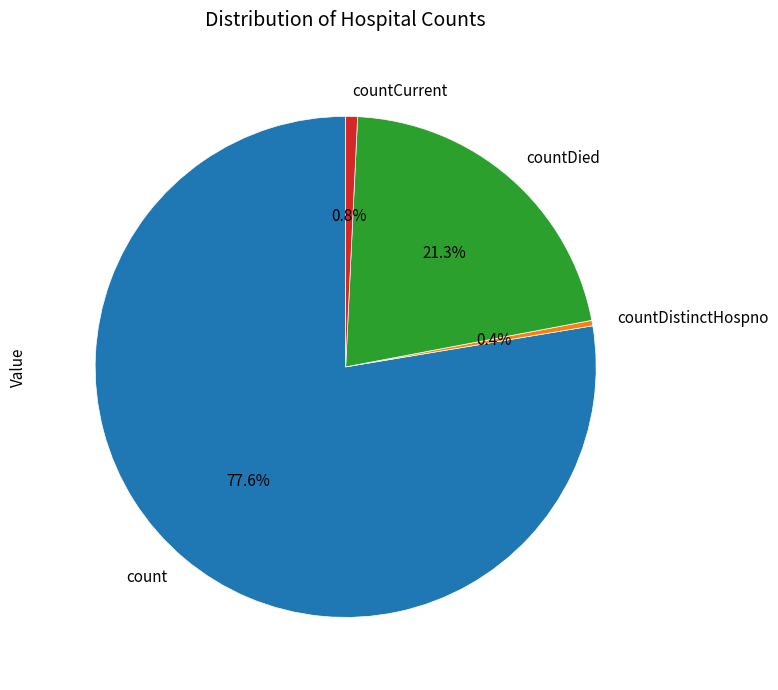

What percentage is the count slice, to the nearest percent?

78%